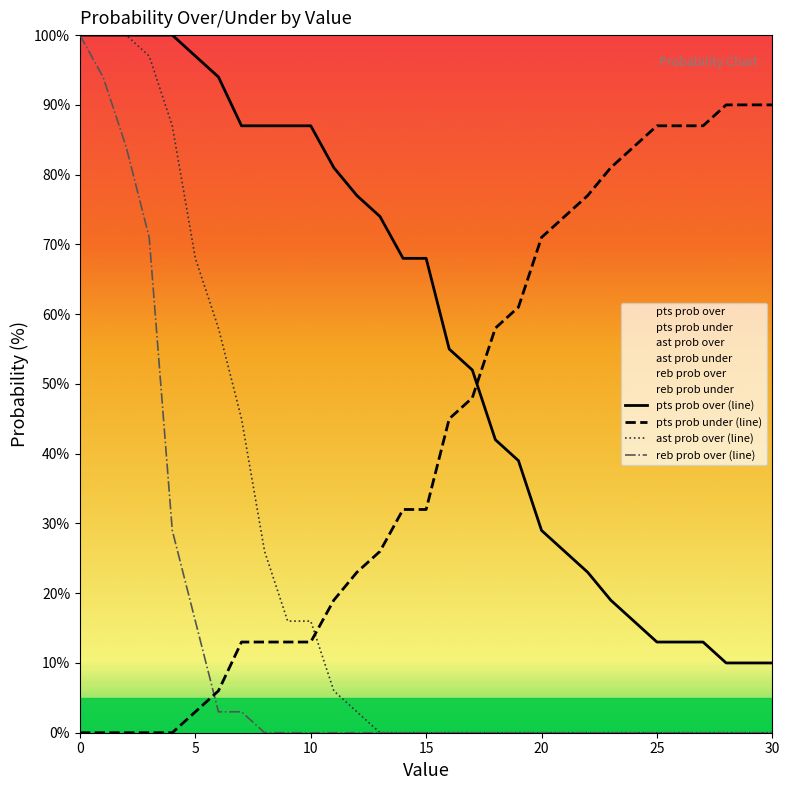

How many values in the pts prob under series exceed 32?

15